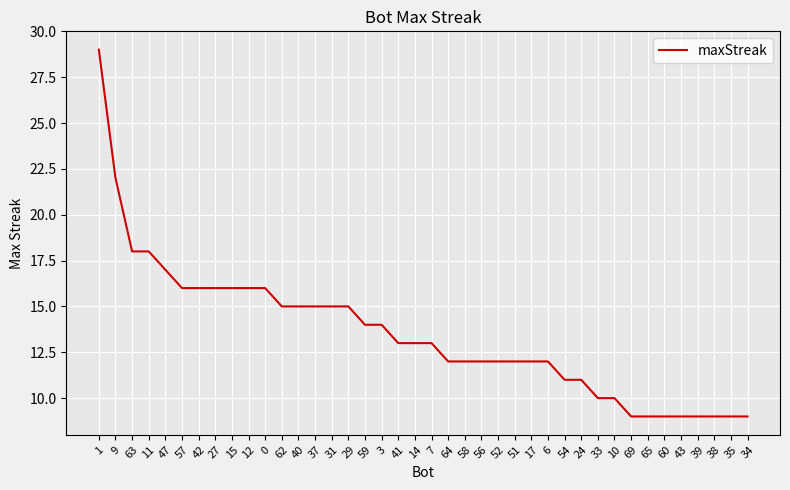

At which label does the data first exceed 13?

1